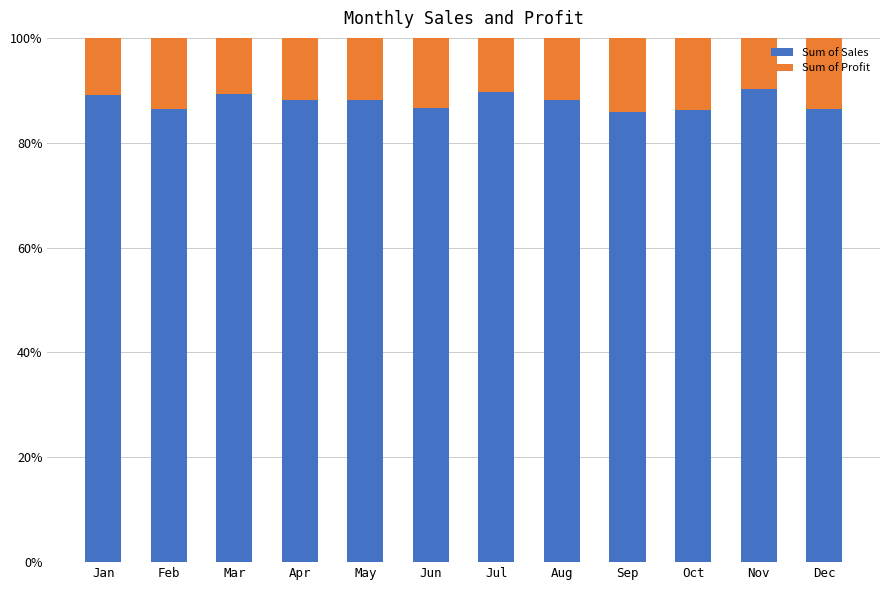

List the series in order of their peak value, highest first.

Sum of Sales, Sum of Profit